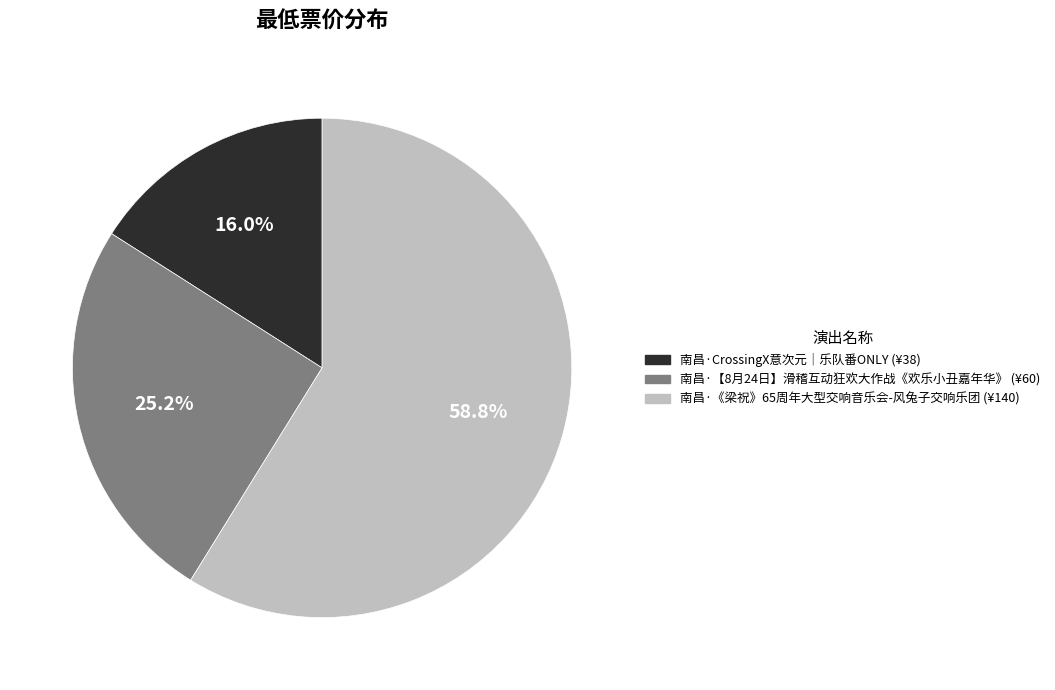

Rank the categories by value from highest to lowest.

南昌·《梁祝》65周年大型交响音乐会-风兔子交响乐团, 南昌·【8月24日】滑稽互动狂欢大作战《欢乐小丑嘉年华》, 南昌·CrossingX意次元｜乐队番ONLY